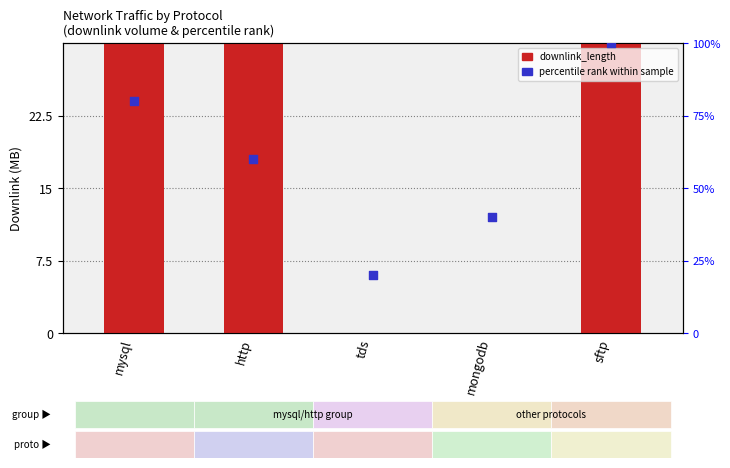

Which series reaches the maximum Y coordinate?

percentile rank